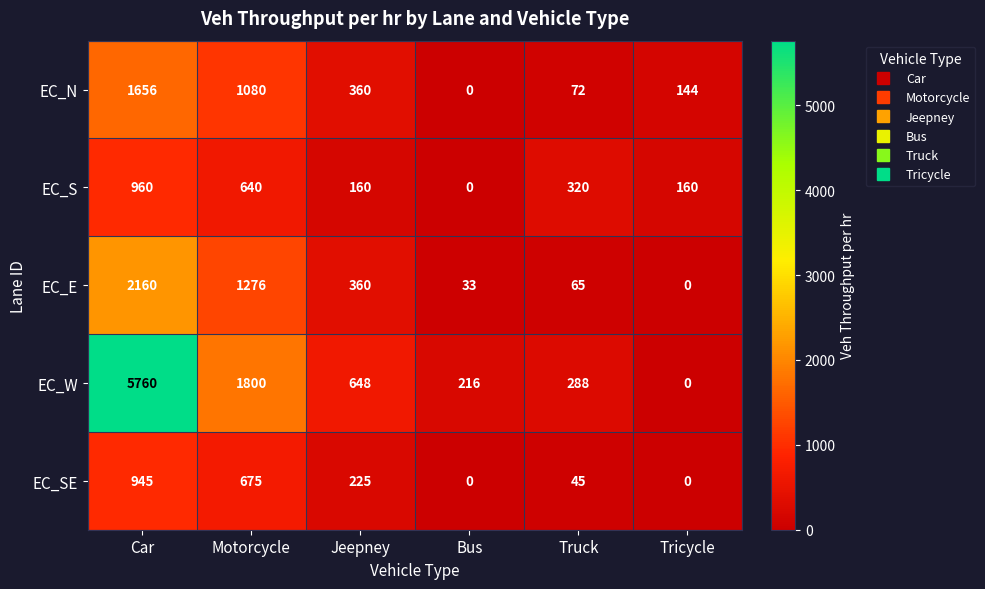

What is the total value across all series at Car?

11481